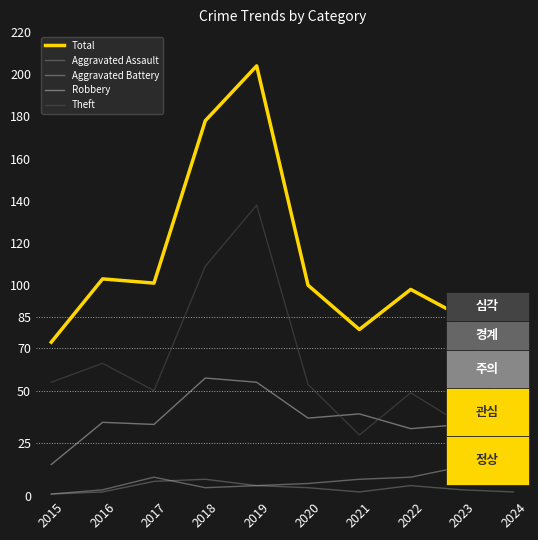

What is the lowest value of the Total series?

33